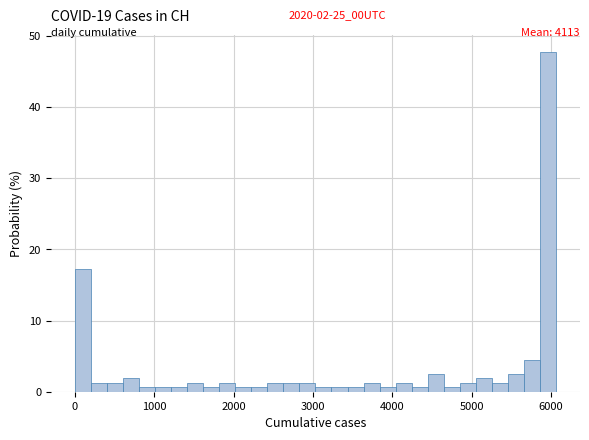

Around what value on the x-axis is the tallest bar? Give the approximate position of its centre, as read against the axis.

6000